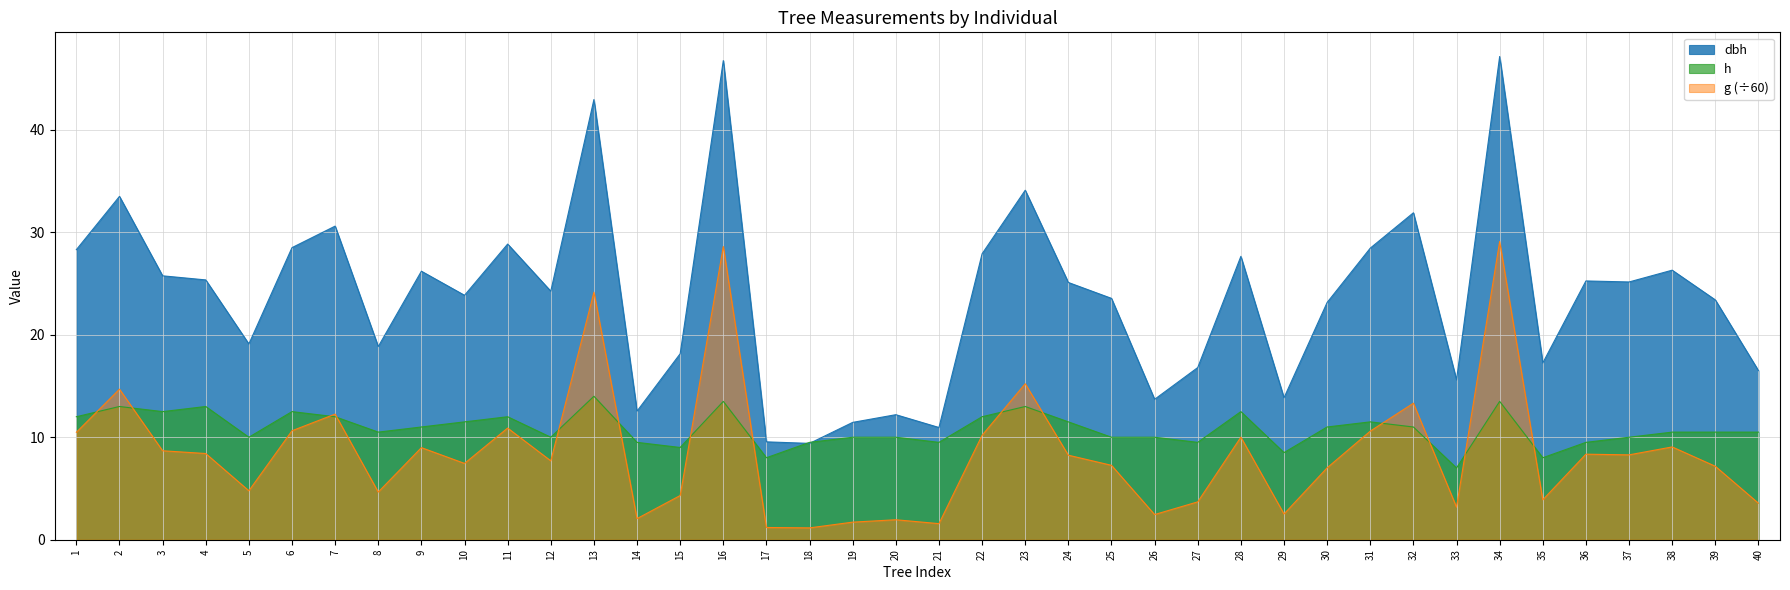

Reading right to left, transcribe all the data shown in this chart.

dbh: 16.5	23.4	26.3	25.1	25.2	17.2	47.1	15.6	31.9	28.4	23.1	13.8	27.6	16.8	13.7	23.6	25.1	34.1	27.9	10.9	12.2	11.4	9.4	9.6	46.8	18.1	12.6	43.0	24.2	28.9	23.9	26.2	18.9	30.6	28.5	19.1	25.4	25.8	33.5	28.3
h: 10.5	10.5	10.5	10.0	9.5	8.0	13.5	7.0	11.0	11.5	11.0	8.5	12.5	9.5	10.0	10.0	11.5	13.0	12.0	9.5	10.0	10.0	9.5	8.0	13.5	9.0	9.5	14.0	10.0	12.0	11.5	11.0	10.5	12.0	12.5	10.0	13.0	12.5	13.0	12.0
g: 3.6	7.2	9.1	8.3	8.3	3.9	29.1	3.2	13.3	10.6	7.0	2.5	10.0	3.7	2.5	7.3	8.2	15.2	10.2	1.6	1.9	1.7	1.2	1.2	28.6	4.3	2.1	24.1	7.7	10.9	7.4	9.0	4.7	12.3	10.6	4.8	8.4	8.7	14.7	10.5